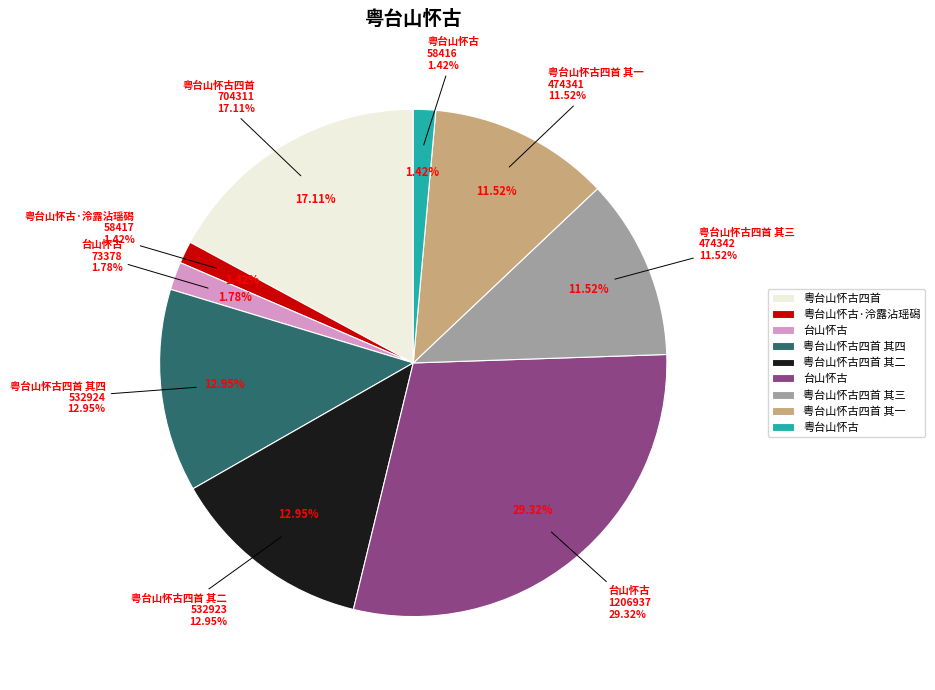

Rank the categories by value from highest to lowest.

台山怀古, 粤台山怀古四首, 粤台山怀古四首 其四, 粤台山怀古四首 其二, 粤台山怀古四首 其三, 粤台山怀古四首 其一, 台山怀古, 粤台山怀古·泠露沾瑶磶, 粤台山怀古